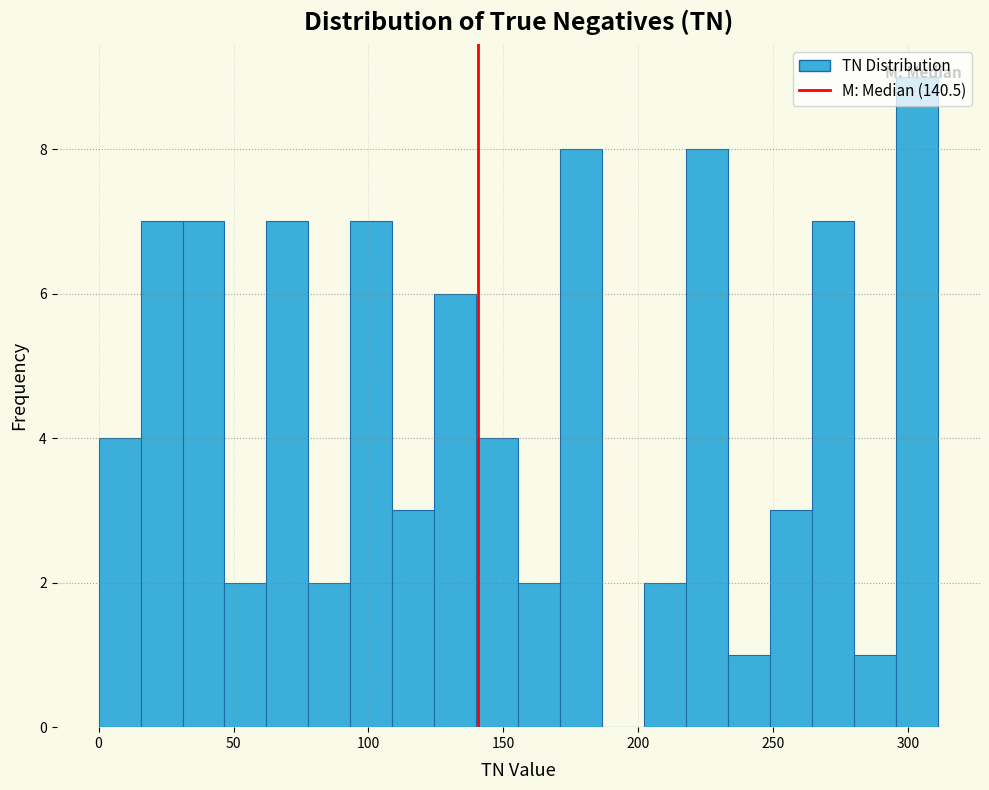

Read against the x-axis, roughly where is the centre of the tallest bar?

305